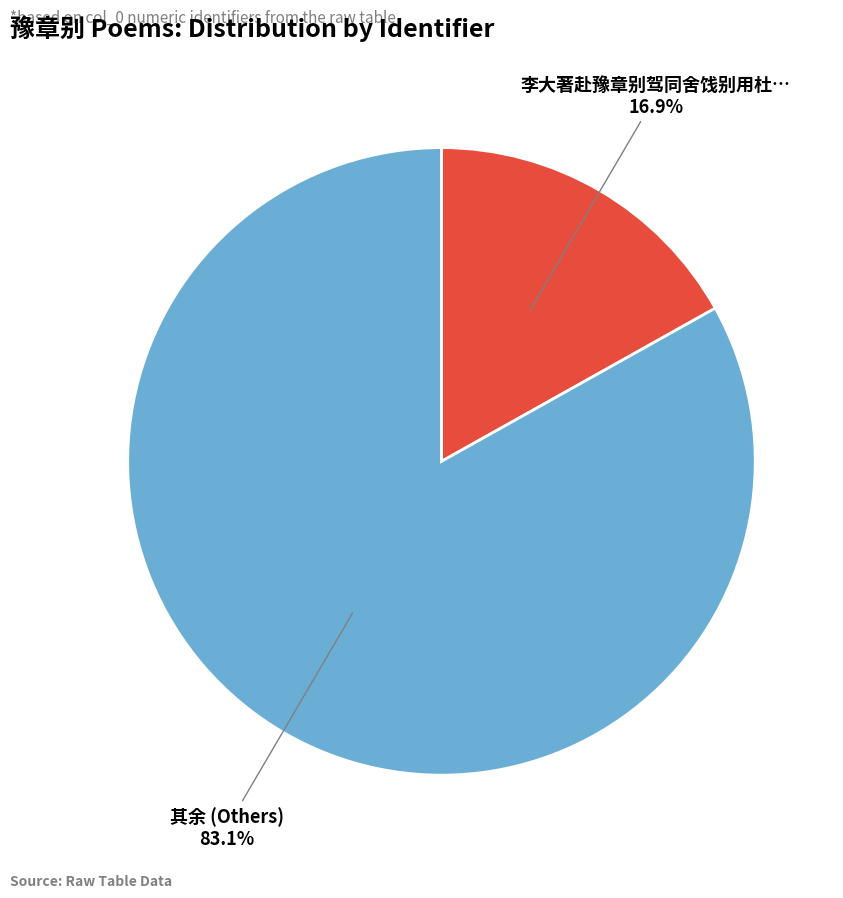

Does any single category account for the majority?

Yes